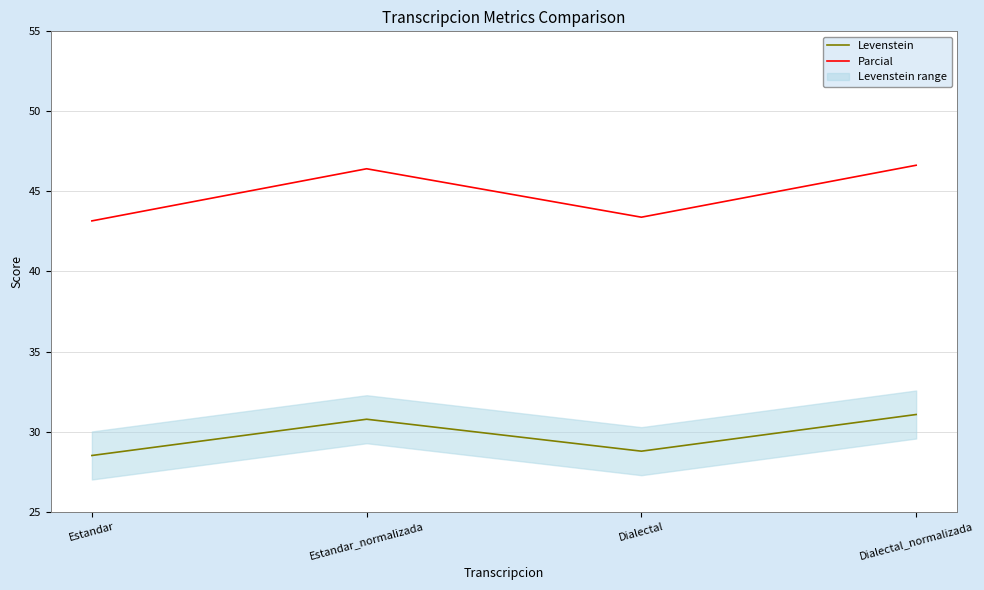

The Parcial series shows 71.4 at Dialectal. True or false?

False